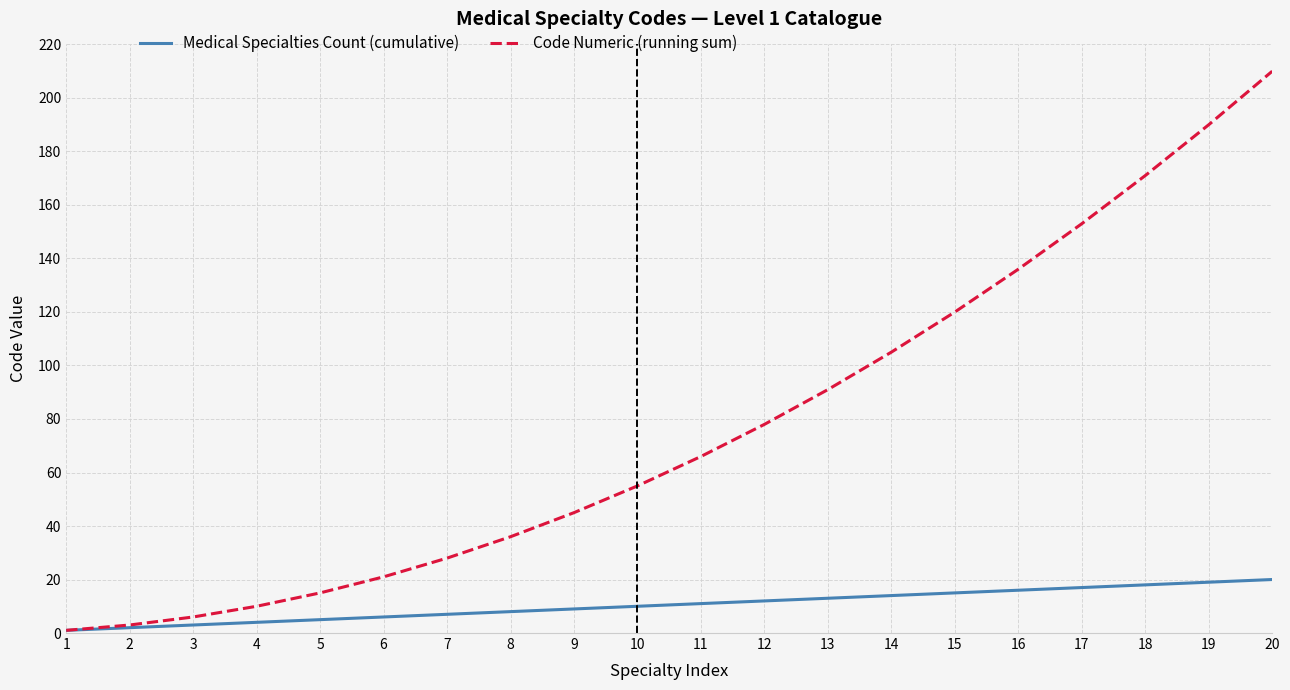

What is the highest value of the Code Numeric (running sum) series?

210